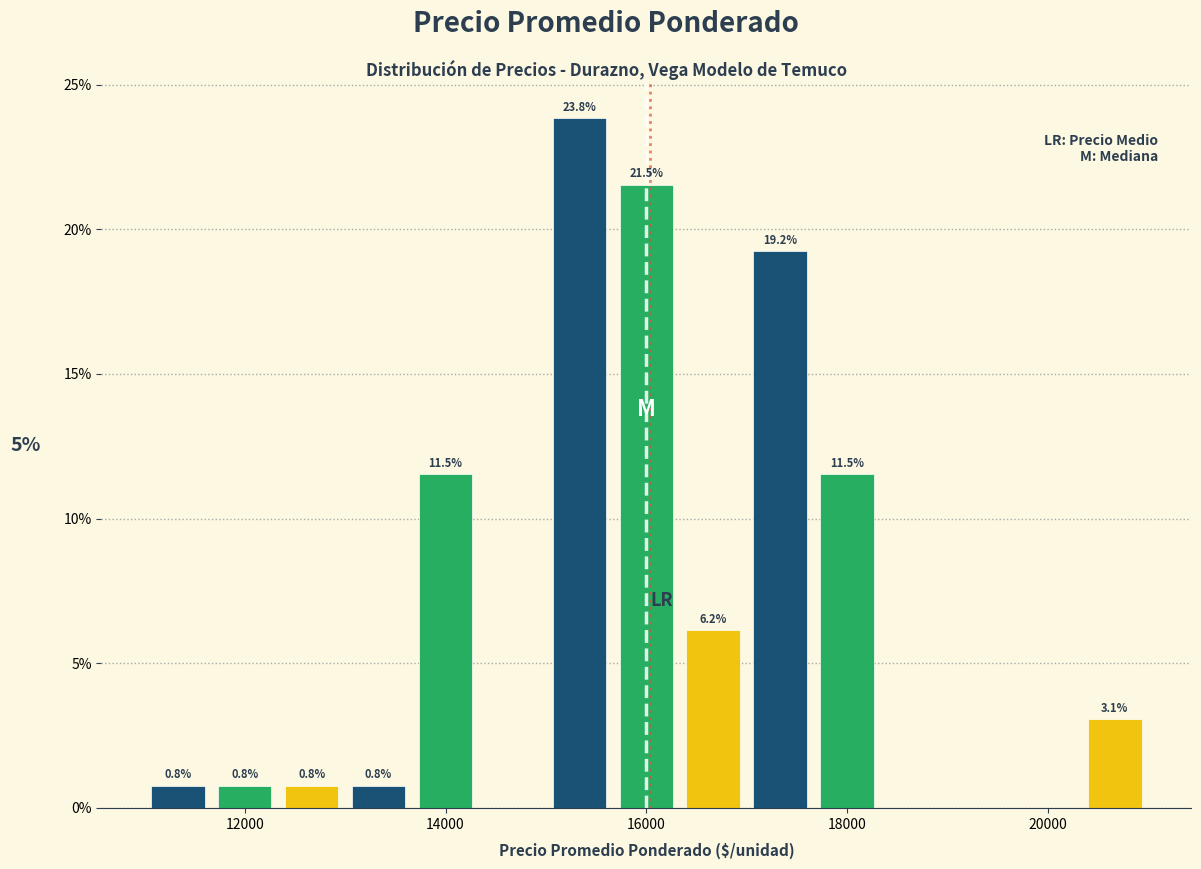

Around what value on the x-axis is the tallest bar? Give the approximate position of its centre, as read against the axis.

15400